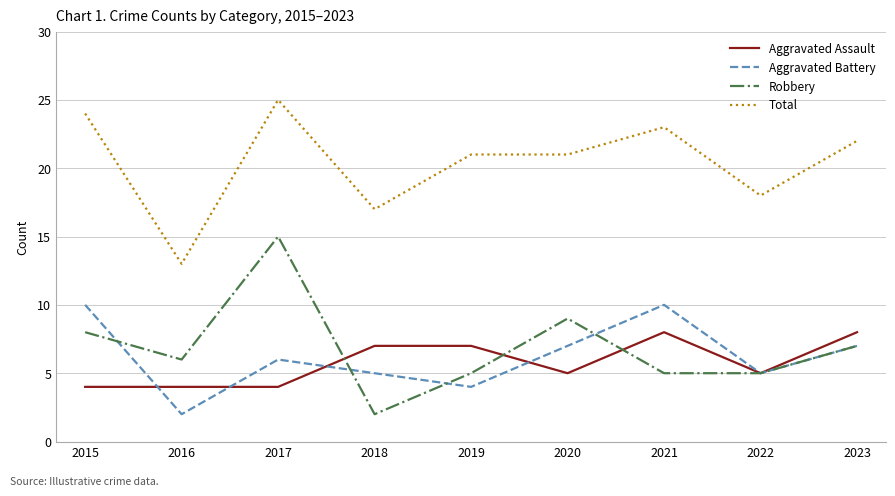

Does the chart have visible grid lines?

Yes